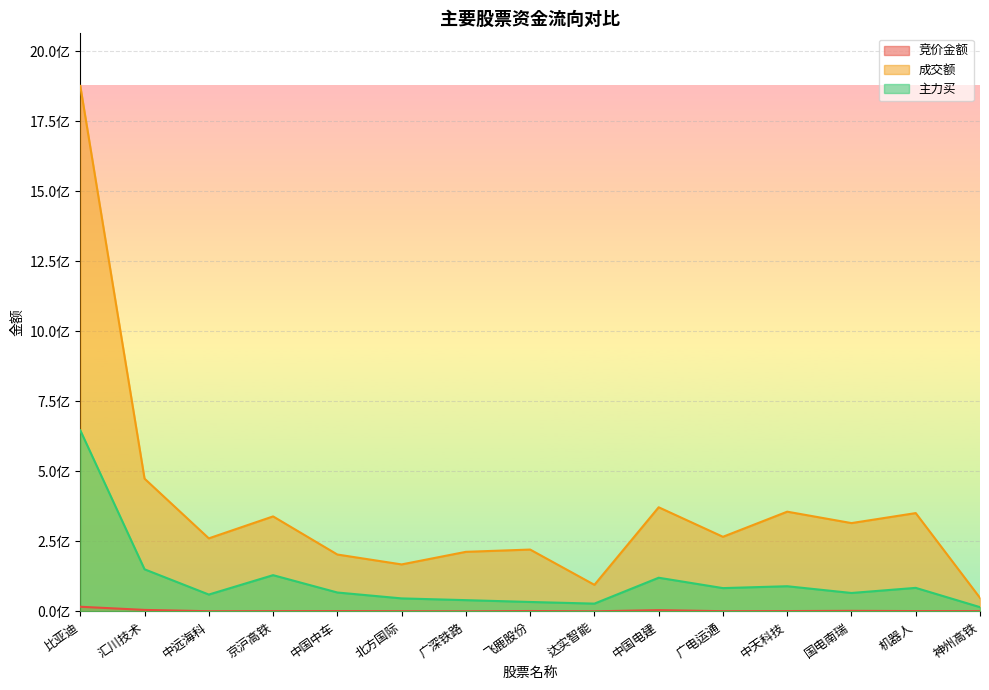

True or false: 主力买 has more than 1 interior local peaks.

True